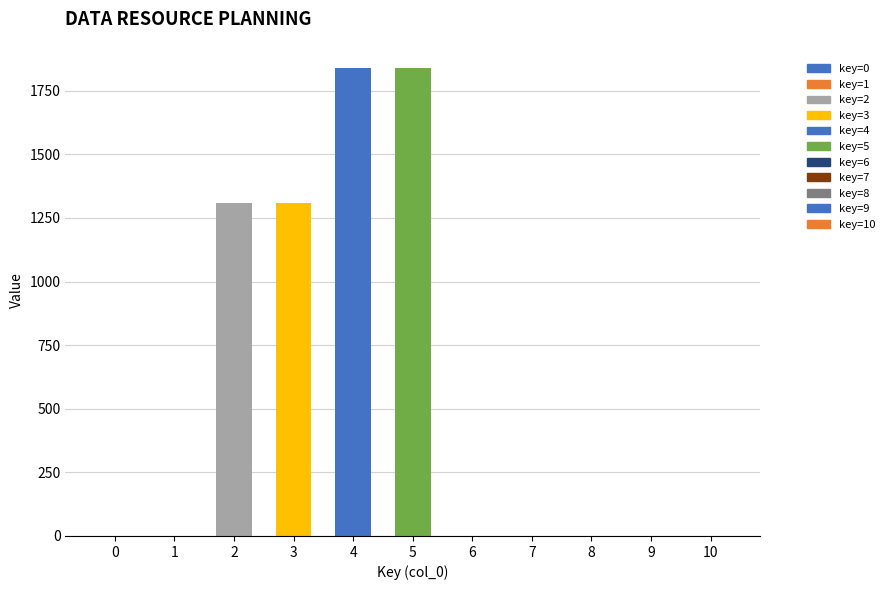

The chart shows a value of 759 at 10. True or false?

False